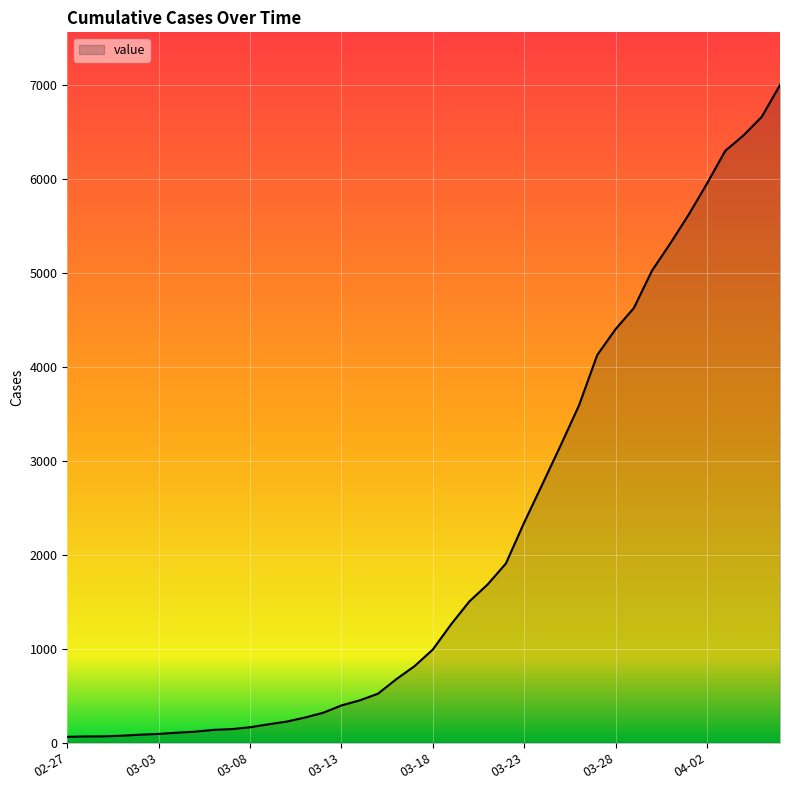

What is the greatest value displayed?

7003